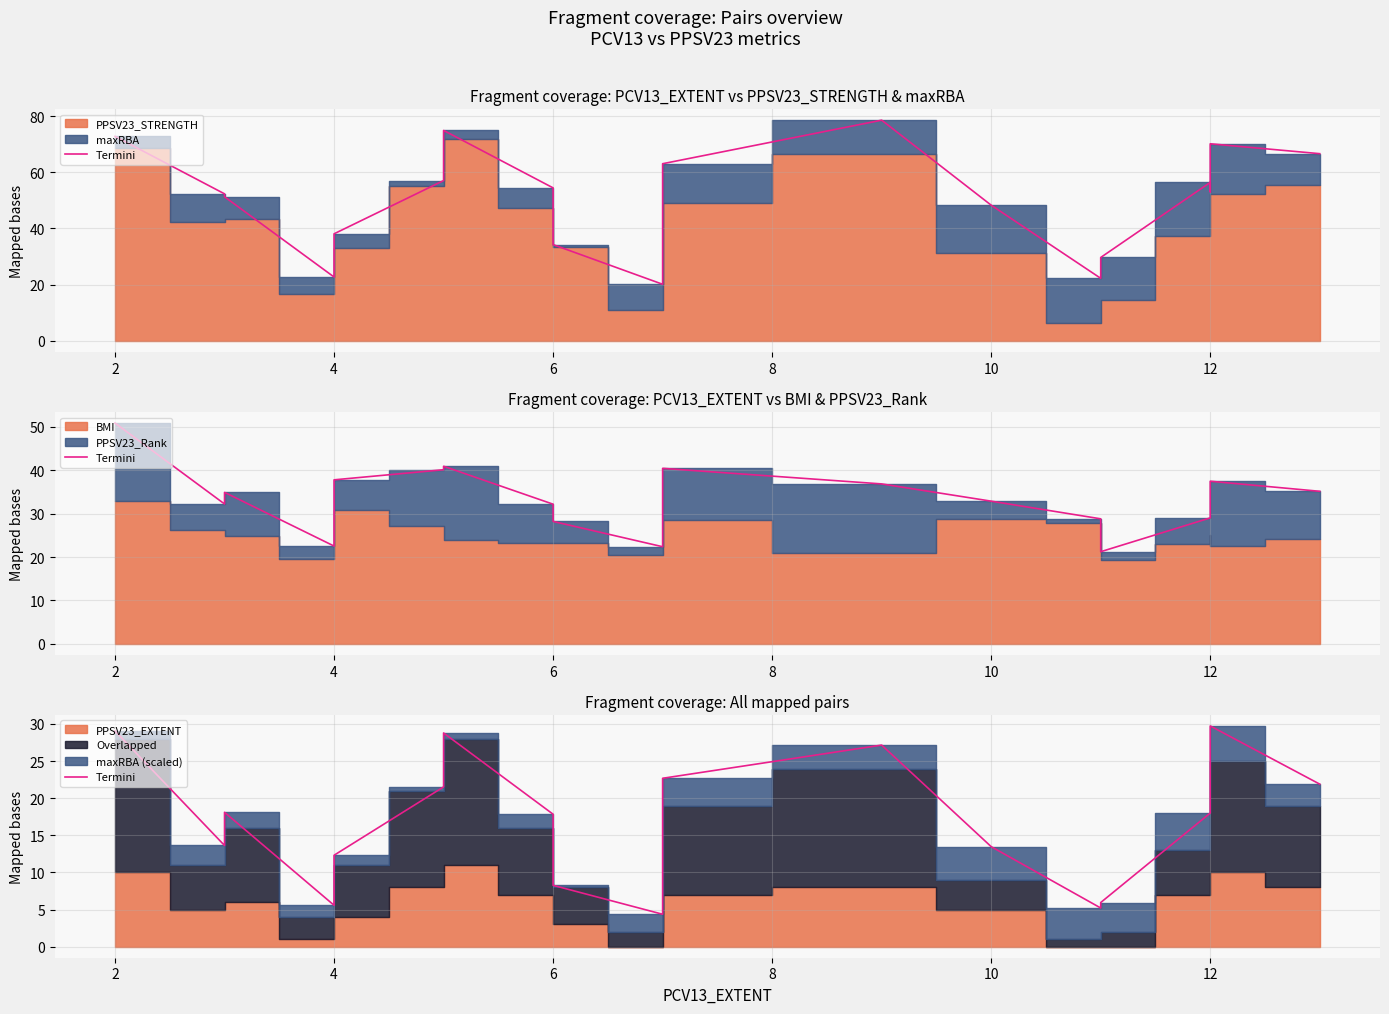

Reading left to right, what are all the values shown in this chart?

29.1	13.6	18.1	5.6	12.3	21.5	28.8	17.8	8.3	4.4	22.7	27.2	13.5	5.2	5.9	18.0	18.4	29.7	21.9